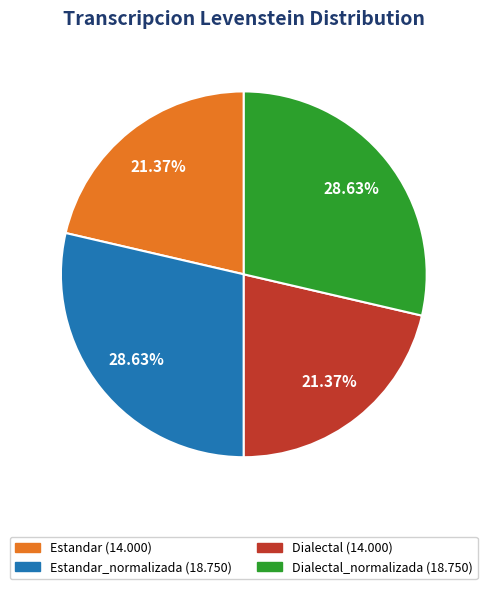

Is there a majority slice in this chart?

No